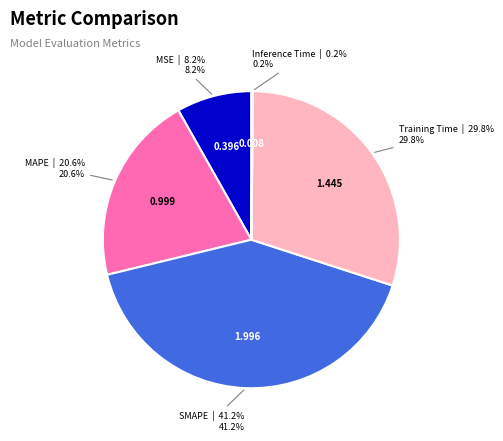

Does any single category account for the majority?

No